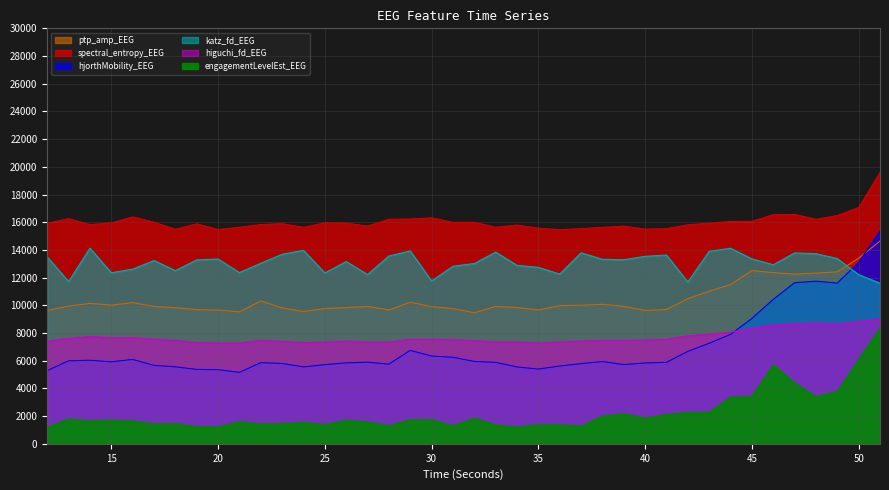

Reading left to right, what are all the values shown in this chart?

higuchi_fd_EEG: 12=7411.0	13=7605.6	14=7745.6	15=7651.6	16=7672.2	17=7554.0	18=7465.7	19=7305.0	20=7274.7	21=7277.8	22=7467.4	23=7393.9	24=7301.4	25=7340.4	26=7420.7	27=7342.4	28=7338.9	29=7547.9	30=7537.5	31=7517.4	32=7452.4	33=7354.5	34=7346.9	35=7270.4	36=7348.0	37=7420.2	38=7463.0	39=7466.6	40=7488.9	41=7540.6	42=7793.2	43=7914.5	44=8062.5	45=8337.6	46=8583.4	47=8653.6	48=8702.1	49=8649.2	50=8835.9	51=9033.5
katz_fd_EEG: 12=13494.5	13=11714.6	14=14126.4	15=12352.3	16=12614.2	17=13236.6	18=12505.3	19=13280.0	20=13342.8	21=12367.1	22=13033.8	23=13688.2	24=13972.1	25=12333.9	26=13165.2	27=12221.2	28=13560.3	29=13925.3	30=11758.7	31=12820.2	32=13018.7	33=13842.2	34=12885.7	35=12743.1	36=12257.3	37=13793.3	38=13323.3	39=13291.2	40=13536.5	41=13629.8	42=11684.1	43=13899.5	44=14120.5	45=13353.8	46=12930.1	47=13782.1	48=13730.4	49=13376.7	50=12217.2	51=11596.2
ptp_amp_EEG: 12=9618.7	13=9941.7	14=10141.6	15=10011.8	16=10195.5	17=9921.2	18=9825.7	19=9686.8	20=9657.8	21=9529.1	22=10311.6	23=9814.2	24=9551.0	25=9765.4	26=9836.3	27=9921.8	28=9660.1	29=10230.6	30=9906.4	31=9757.9	32=9459.9	33=9918.5	34=9840.0	35=9664.4	36=9974.7	37=10004.6	38=10069.5	39=9923.3	40=9624.1	41=9691.4	42=10480.5	43=11013.8	44=11500.3	45=12503.9	46=12359.7	47=12250.9	48=12325.6	49=12408.0	50=13408.0	51=14636.7
hjorthMobility_EEG: 12=5280.7	13=5993.8	14=6034.6	15=5917.9	16=6095.6	17=5663.0	18=5562.2	19=5371.0	20=5353.8	21=5160.1	22=5858.7	23=5801.8	24=5551.2	25=5717.7	26=5844.6	27=5891.0	28=5752.5	29=6747.0	30=6336.7	31=6250.3	32=5948.5	33=5881.8	34=5552.2	35=5395.9	36=5620.1	37=5788.4	38=5941.7	39=5722.0	40=5835.7	41=5881.7	42=6676.0	43=7260.7	44=7901.5	45=9050.5	46=10425.7	47=11634.4	48=11741.9	49=11603.8	50=13101.8	51=15359.5
spectral_entropy_EEG: 12=15922.7	13=16254.5	14=15833.9	15=15946.6	16=16385.0	17=16004.1	18=15489.9	19=15883.7	20=15476.2	21=15630.6	22=15832.5	23=15894.9	24=15631.7	25=15951.6	26=15938.9	27=15718.5	28=16211.2	29=16228.4	30=16316.7	31=15986.3	32=16000.4	33=15637.0	34=15789.0	35=15568.8	36=15464.0	37=15535.8	38=15625.5	39=15722.8	40=15499.1	41=15534.7	42=15815.2	43=15922.3	44=16055.4	45=16061.0	46=16545.3	47=16562.9	48=16211.3	49=16481.1	50=17062.6	51=19581.7
engagementLevelEst_EEG: 12=1206.5	13=1789.2	14=1667.8	15=1708.1	16=1654.9	17=1444.6	18=1473.7	19=1251.6	20=1237.8	21=1608.1	22=1435.6	23=1469.0	24=1561.1	25=1396.7	26=1693.3	27=1587.2	28=1317.6	29=1744.7	30=1750.6	31=1312.7	32=1853.8	33=1374.4	34=1222.0	35=1404.4	36=1394.9	37=1287.0	38=2011.5	39=2184.6	40=1852.1	41=2132.1	42=2267.4	43=2290.3	44=3383.7	45=3421.8	46=5719.1	47=4406.7	48=3418.8	49=3780.5	50=6115.9	51=8358.3